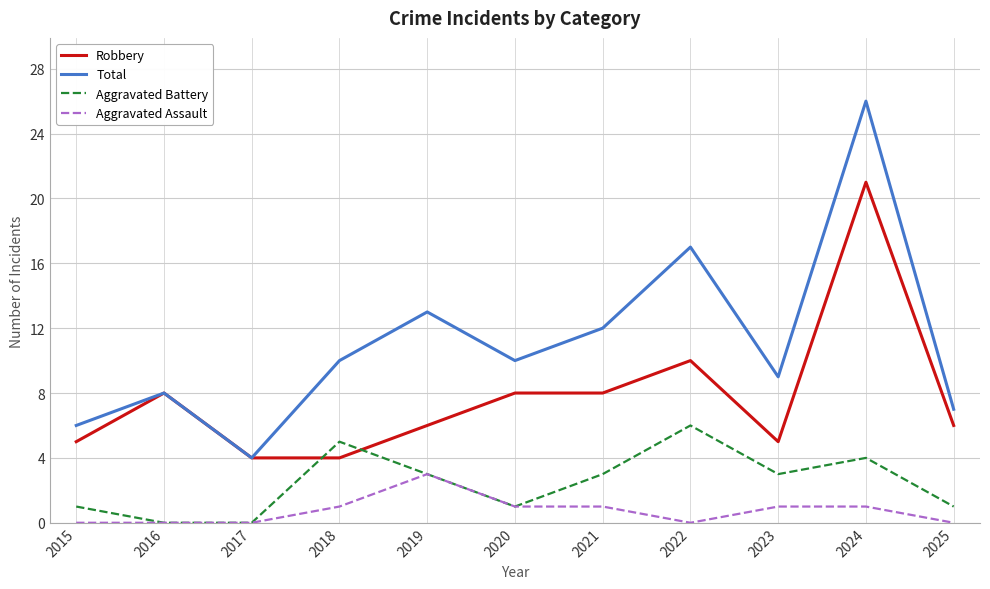

Reading left to right, transcribe all the data shown in this chart.

Robbery: 2015=5	2016=8	2017=4	2018=4	2019=6	2020=8	2021=8	2022=10	2023=5	2024=21	2025=6
Total: 2015=6	2016=8	2017=4	2018=10	2019=13	2020=10	2021=12	2022=17	2023=9	2024=26	2025=7
Aggravated Battery: 2015=1	2016=0	2017=0	2018=5	2019=3	2020=1	2021=3	2022=6	2023=3	2024=4	2025=1
Aggravated Assault: 2015=0	2016=0	2017=0	2018=1	2019=3	2020=1	2021=1	2022=0	2023=1	2024=1	2025=0